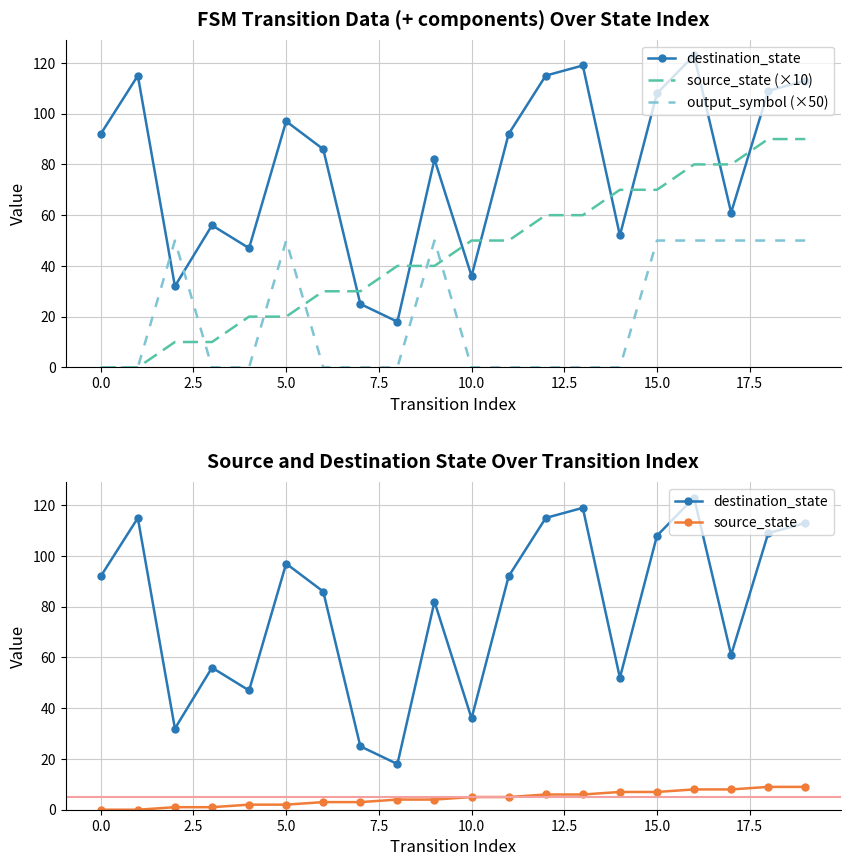

Rank the series by their average value, from highest to lowest.

destination_state, source_state (×10), output_symbol (×50), source_state